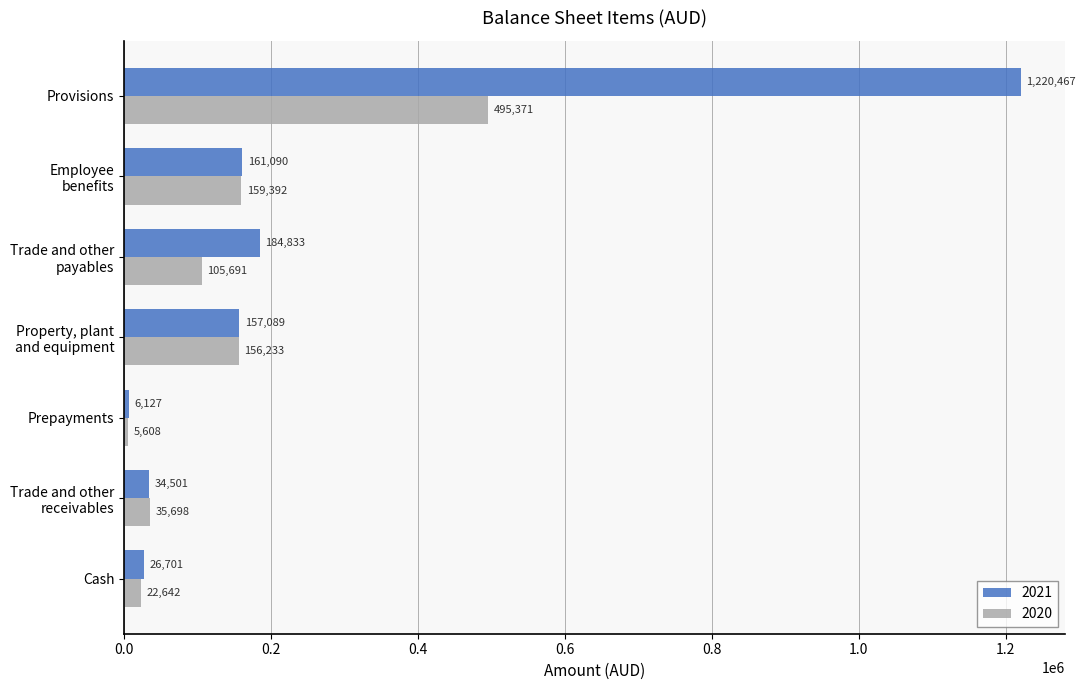

How many data points does each series have?

7